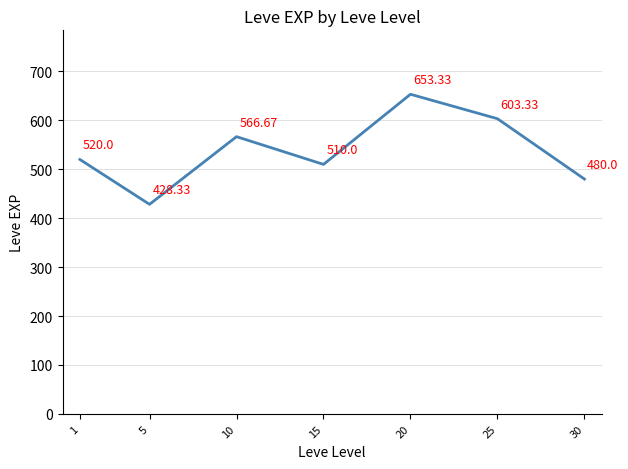

What is the greatest value displayed?

653.3